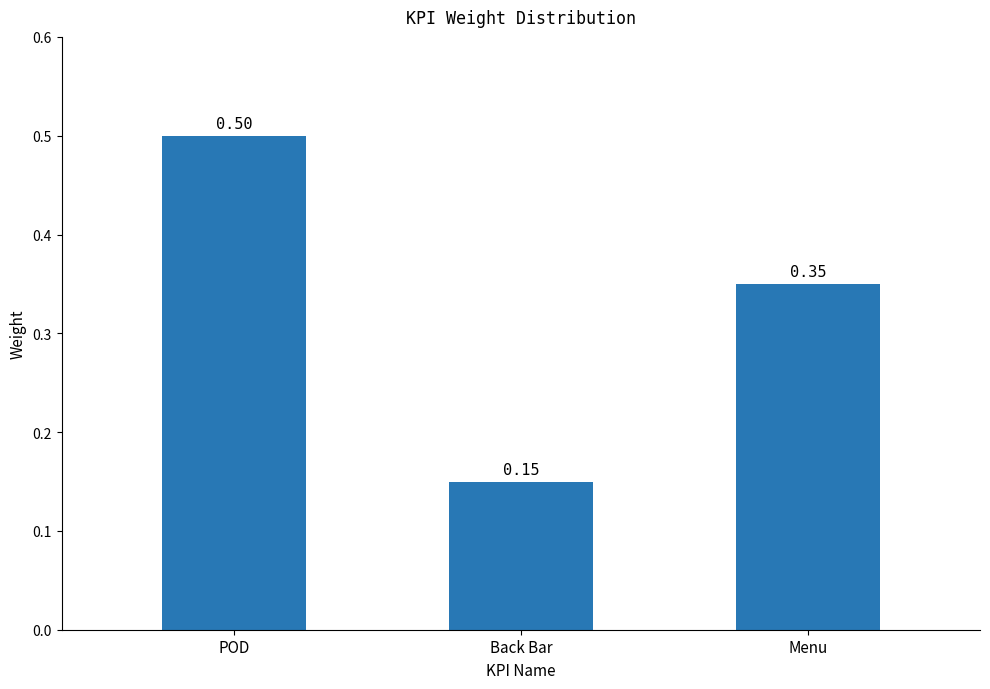

Are the bars horizontal?

No